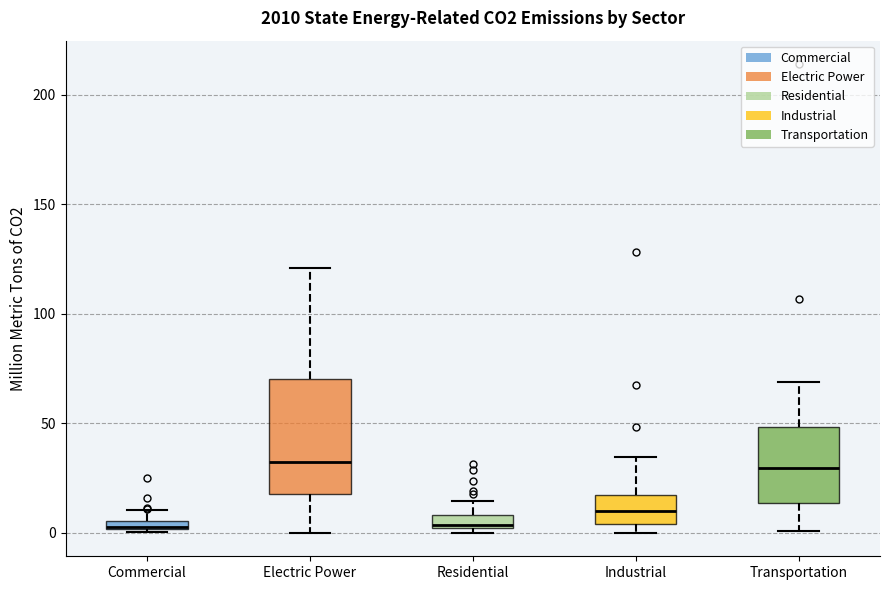

Comparing the boxes themselves (not the whiskers), which one is the tallest?

Electric Power